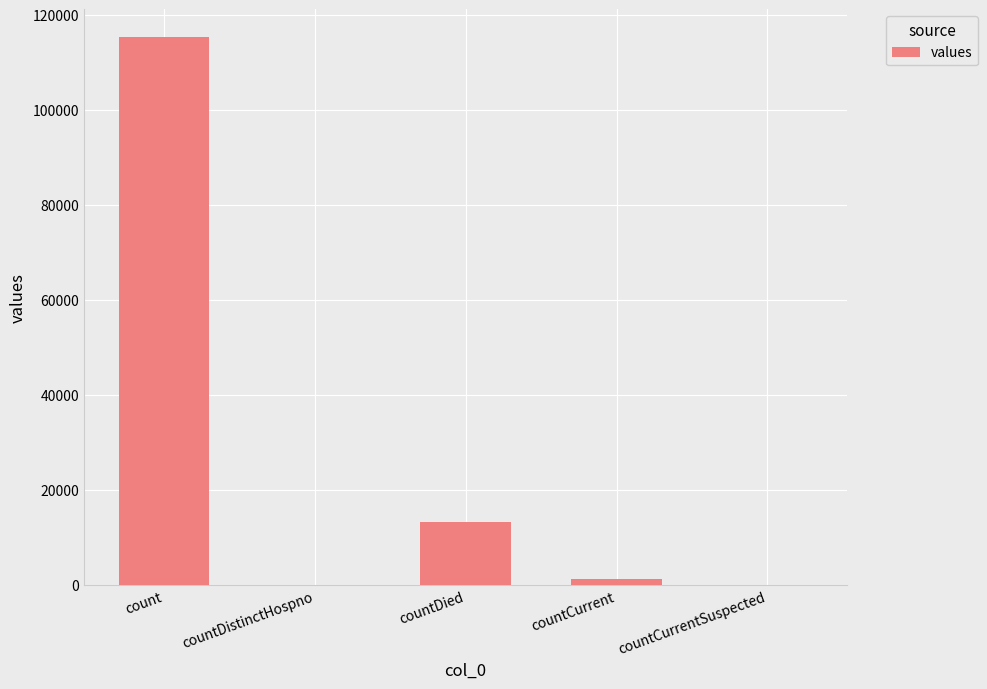

What is the sum of all values?

130105